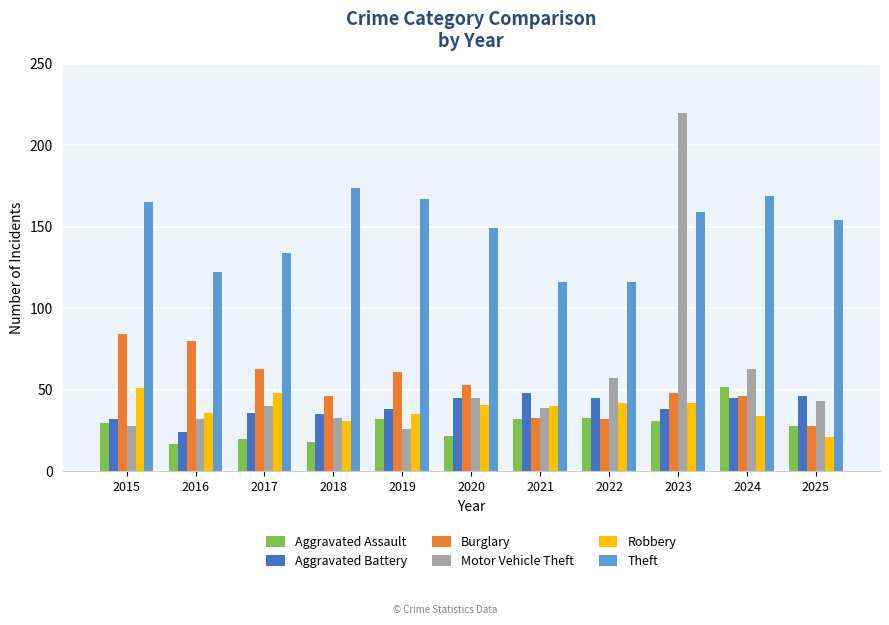

What is the approximate value of Robbery at 2017, to the nearest 5?

50